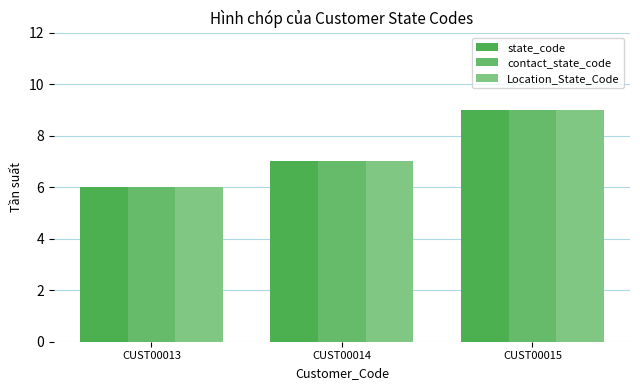

What is the difference between the maximum and minimum values in the contact_state_code series?

3